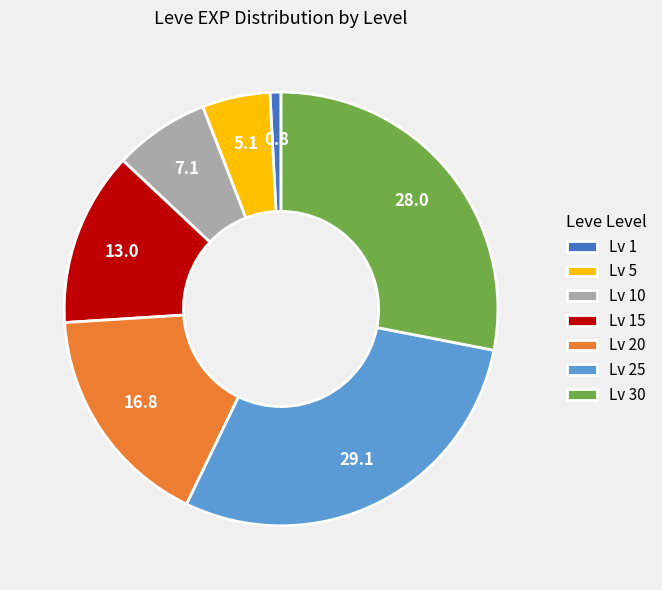

Which slice is the largest?

Lv 25